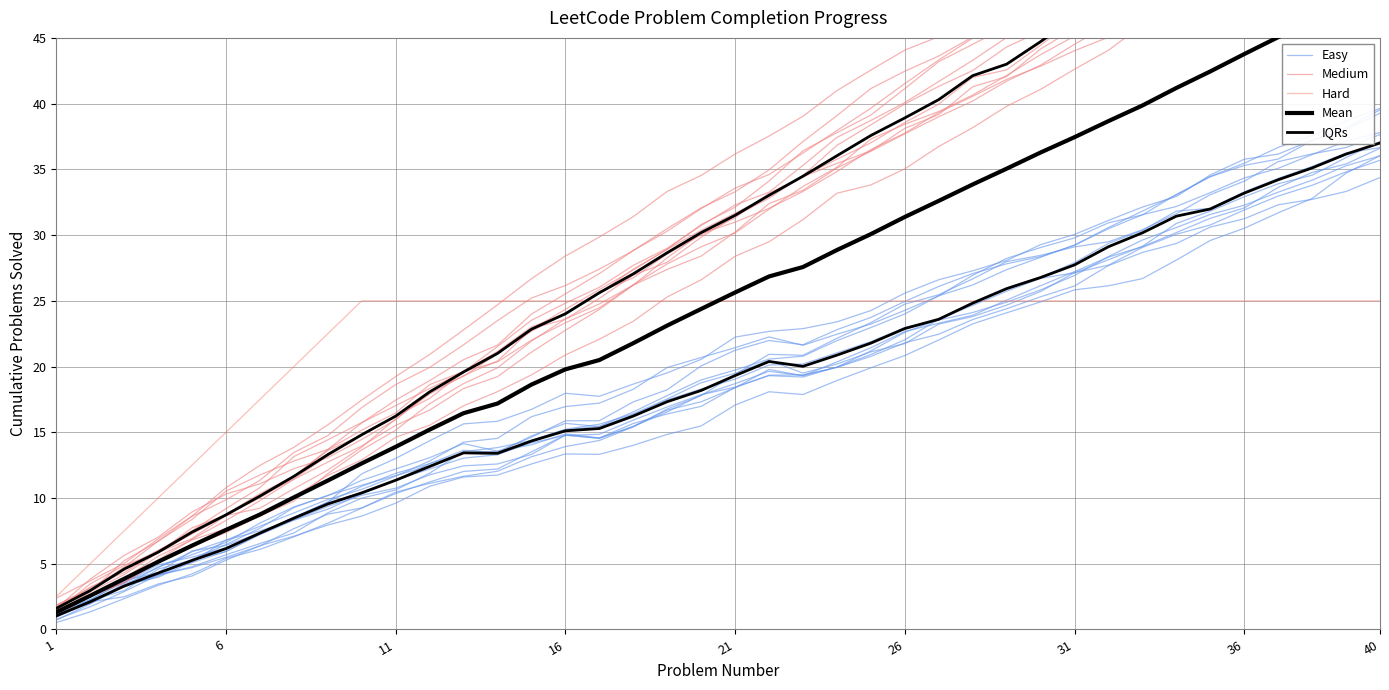

Does the chart display data point markers on the line(s)?

No